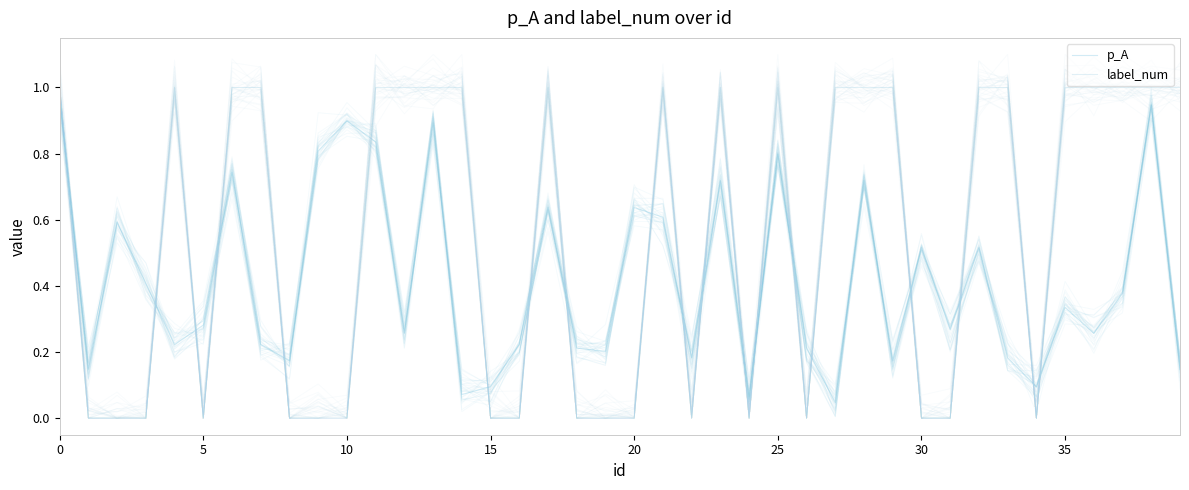

What is the difference between the label_num values at 31 and 27?

1.0